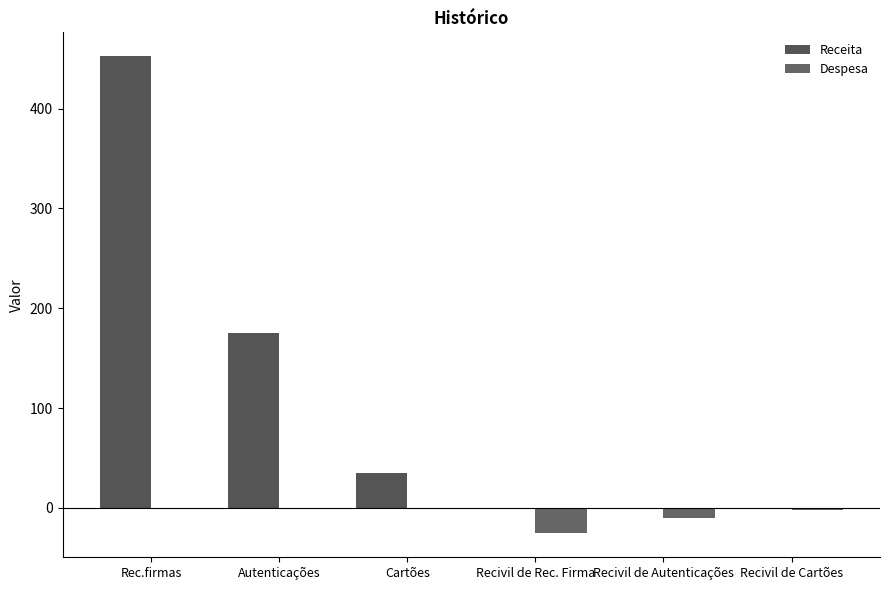

At which category does the chart reach its peak across all series?

Rec.firmas